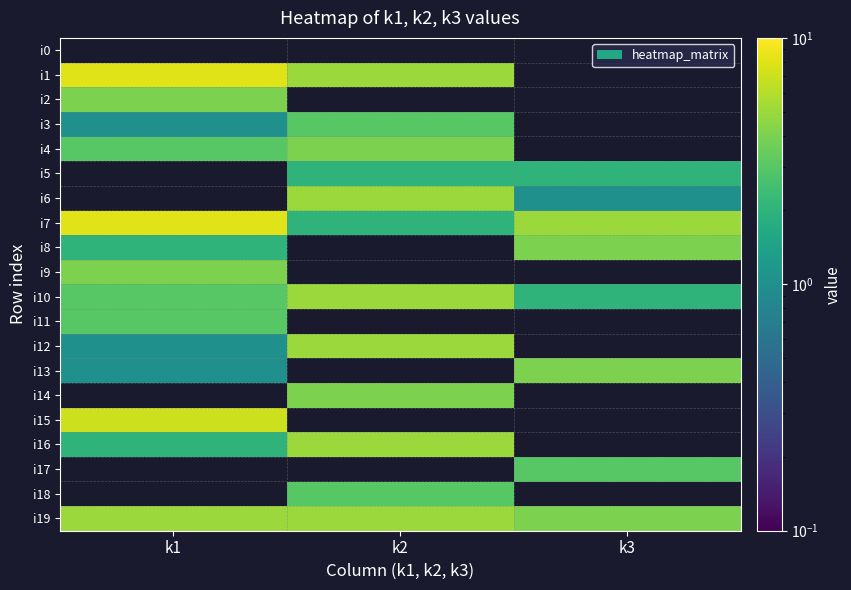

Which series changed the most between k1 and k3?

i7